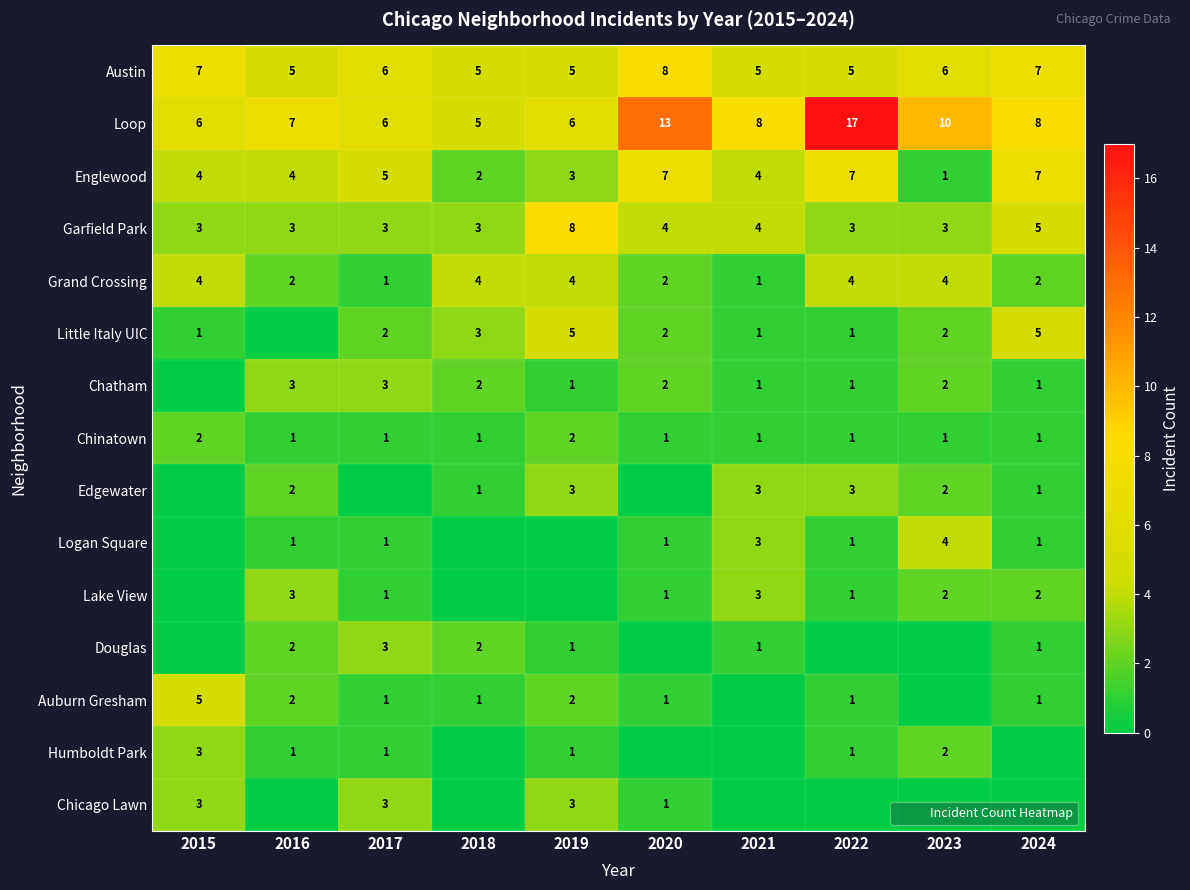

What is the highest value of the Englewood series?

7